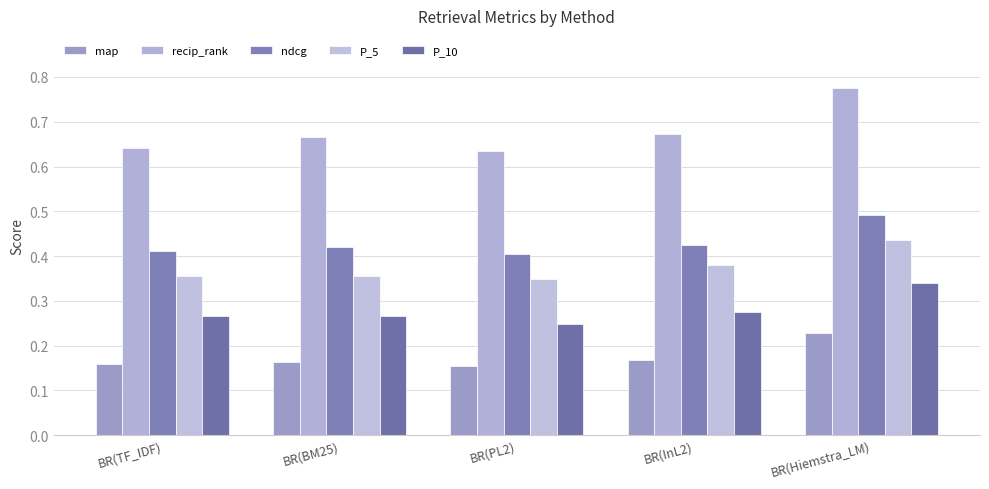

What is the label of the 4th bar from the left?

BR(InL2)